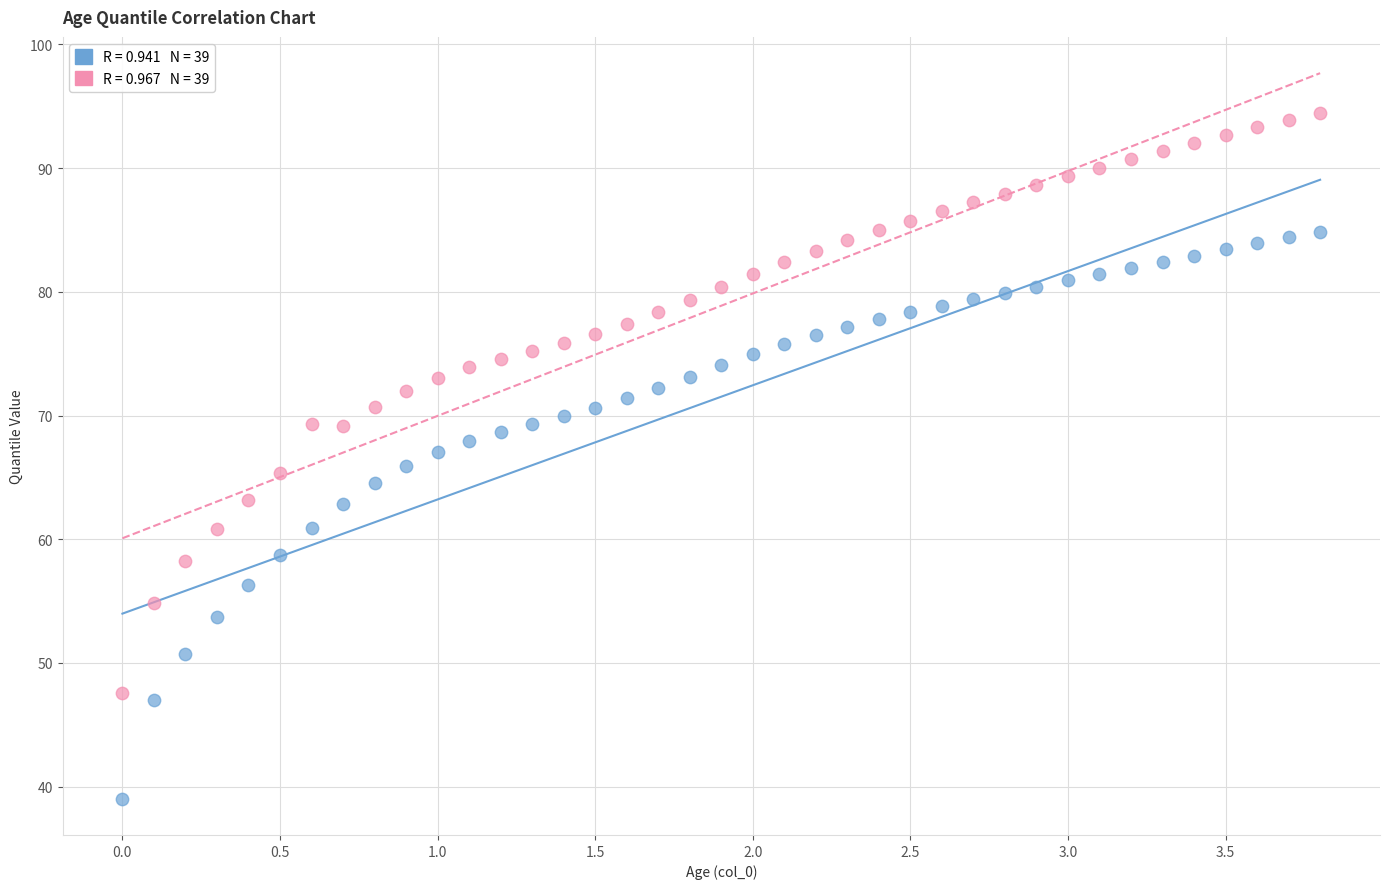

Across all data points, what is the range of Y values (max minus min)?

55.4